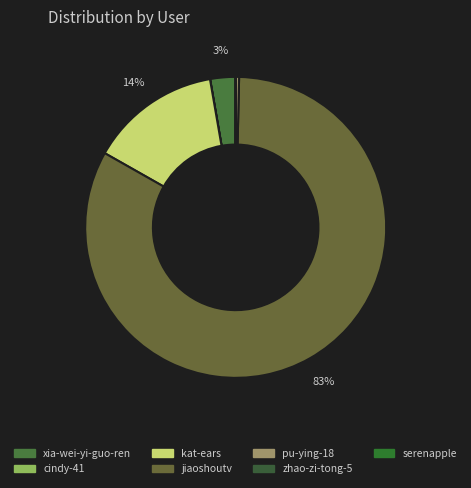

Is pu-ying-18 the majority of the pie?

No